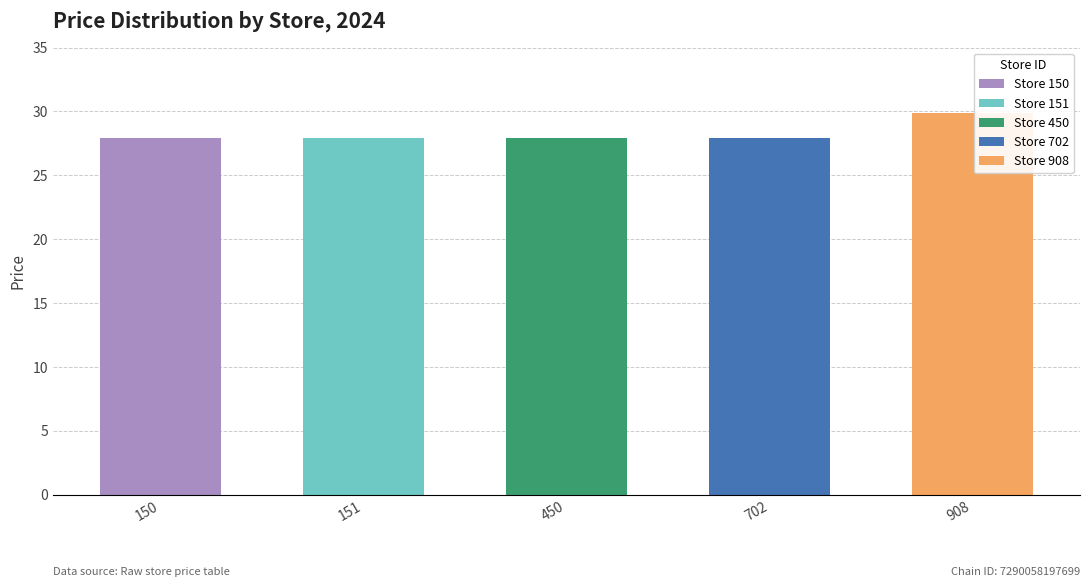

List the labels in order of value, largest first.

908, 150, 151, 450, 702